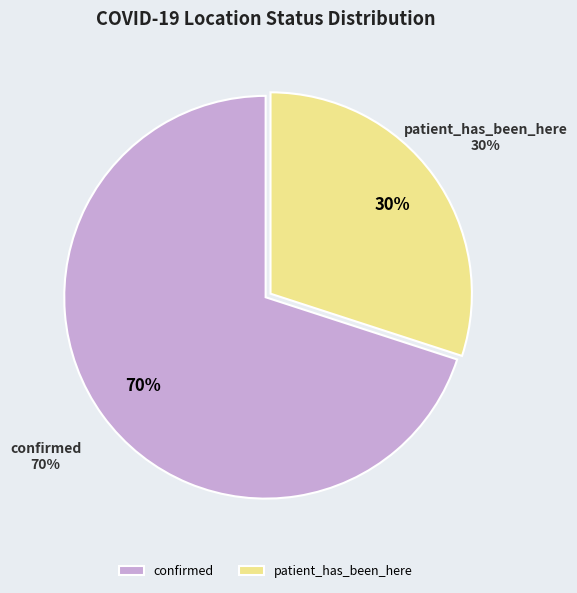

What percentage is the confirmed slice, to the nearest percent?

70%